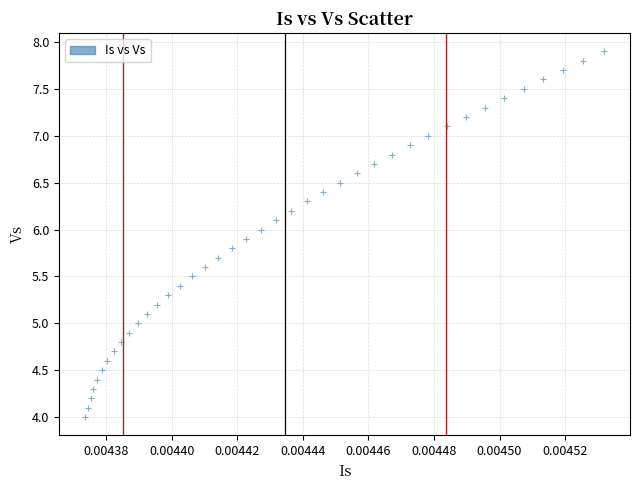

How many points are shown in the scatter plot?

40